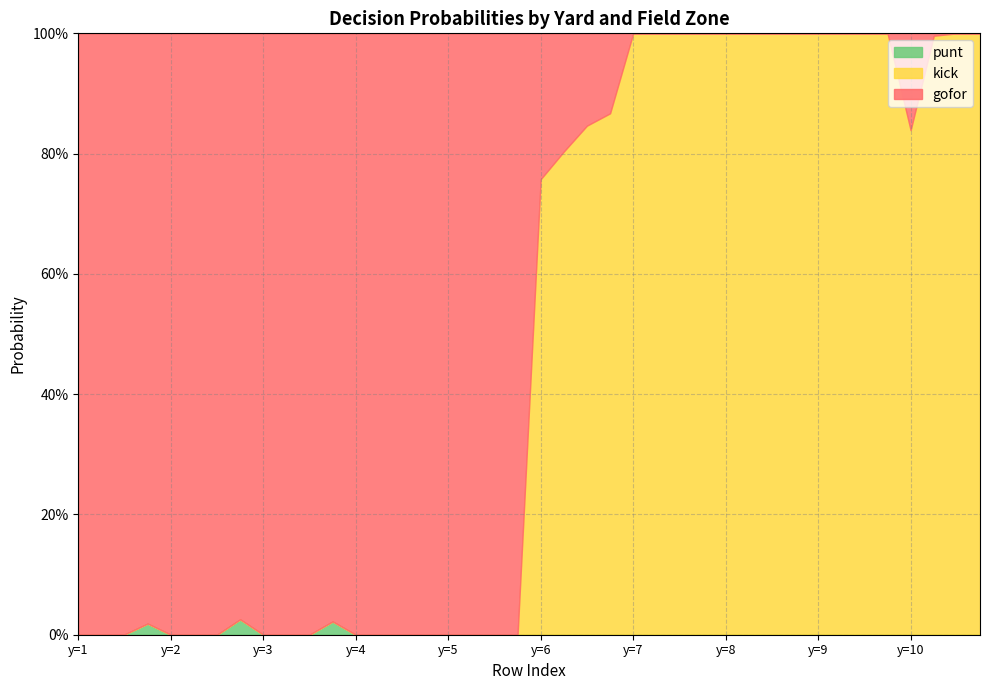

What are all the series names shown in the legend?

punt, kick, gofor